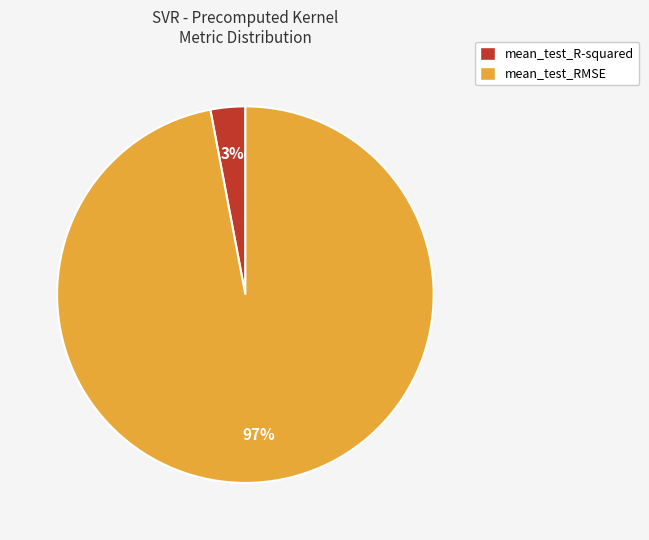

Which category accounts for the majority?

mean_test_RMSE